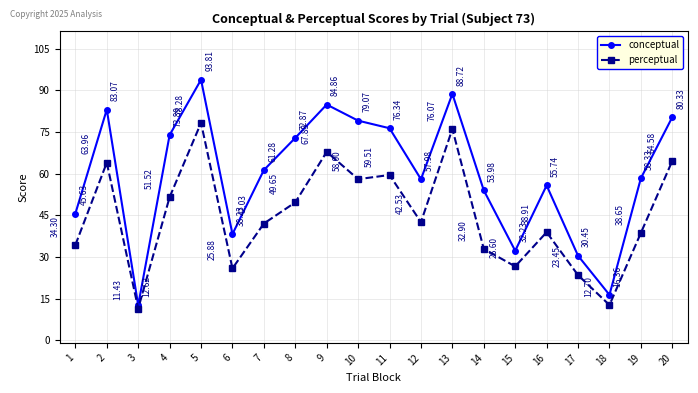

What is the total value across all series at 13?

164.8